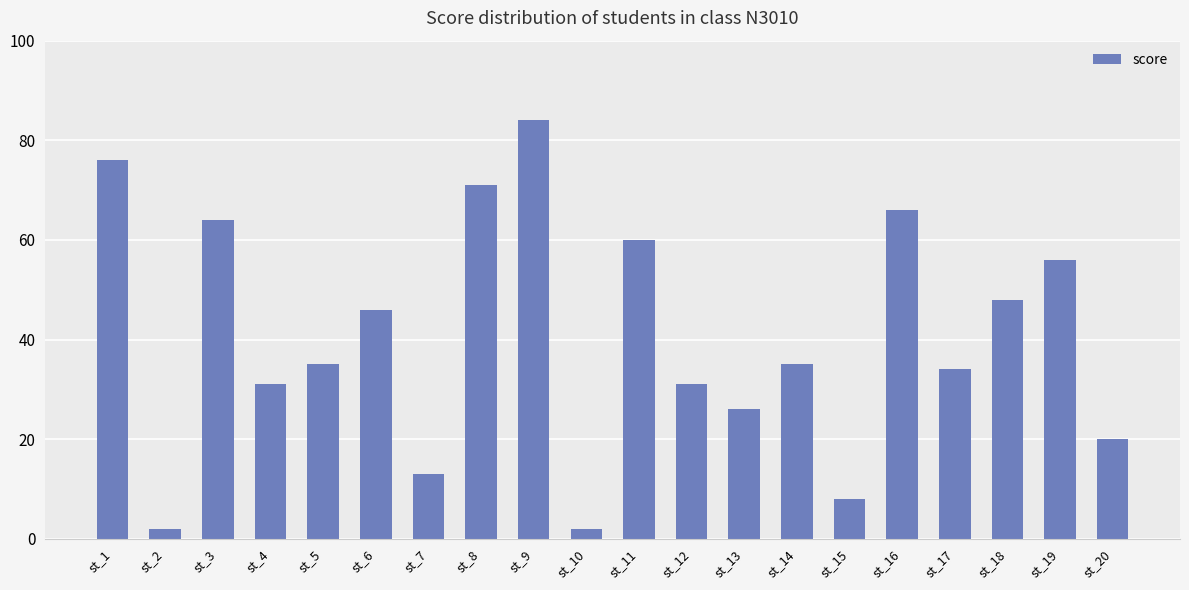

The chart shows a value of 2 at st_2. True or false?

True